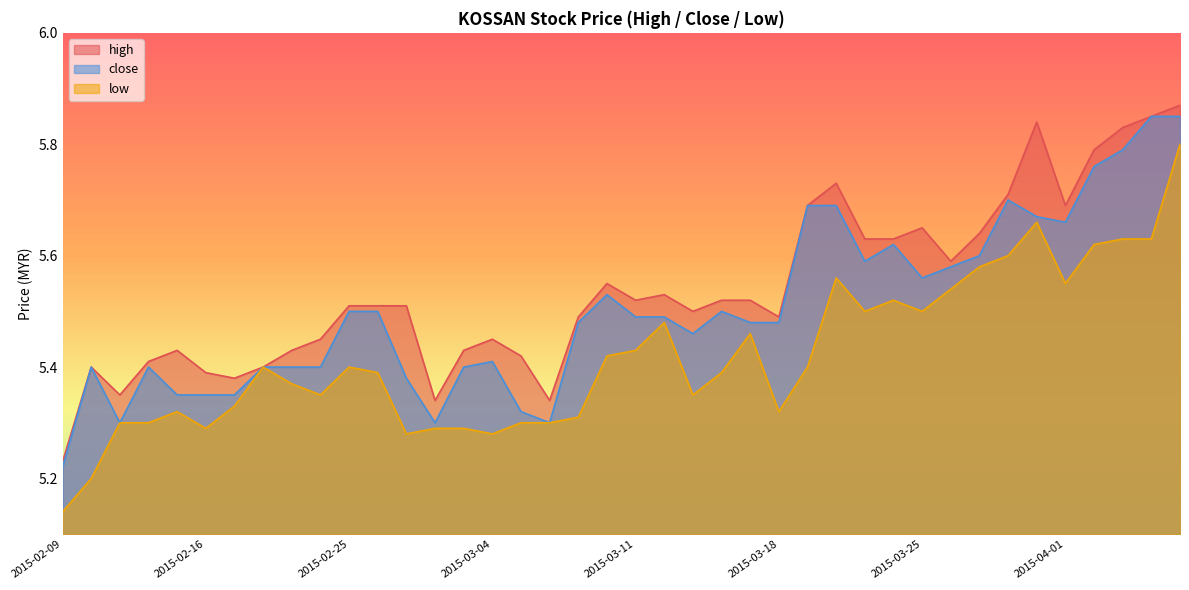

True or false: high and close cross at least once.

False